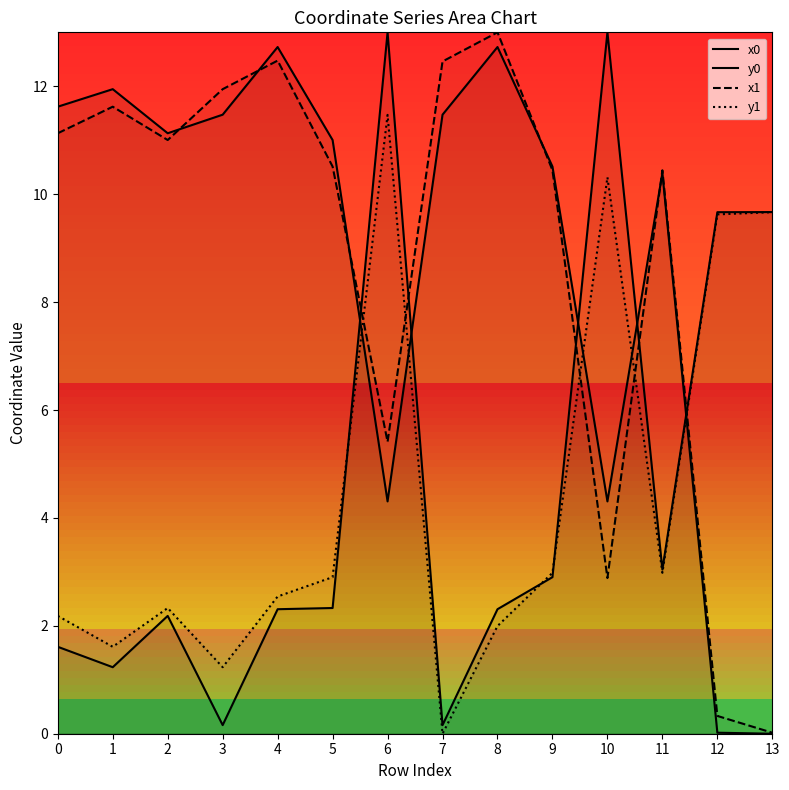

Between which two adjacent categories do y0 and x1 first intersect?

5 and 6